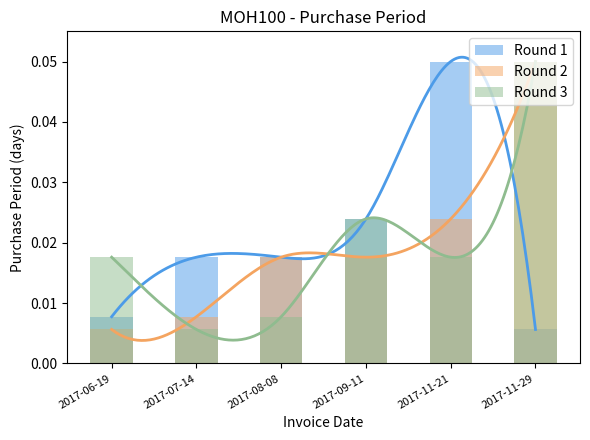

Reading left to right, what are all the values shown in this chart?

Round 1: 2017-06-19=0.0	2017-07-14=0.0	2017-08-08=0.0	2017-09-11=0.0	2017-11-21=0.1	2017-11-29=0.0
Round 2: 2017-06-19=0.0	2017-07-14=0.0	2017-08-08=0.0	2017-09-11=0.0	2017-11-21=0.0	2017-11-29=0.1
Round 3: 2017-06-19=0.0	2017-07-14=0.0	2017-08-08=0.0	2017-09-11=0.0	2017-11-21=0.0	2017-11-29=0.1